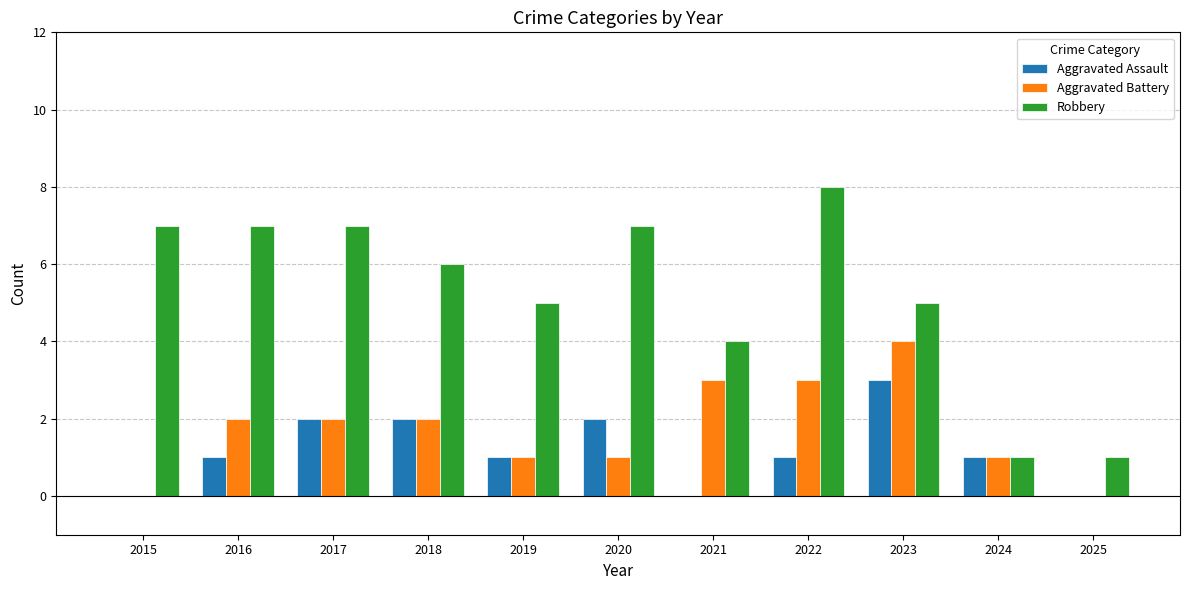

How many Aggravated Assault values are between 0 and 2?

10